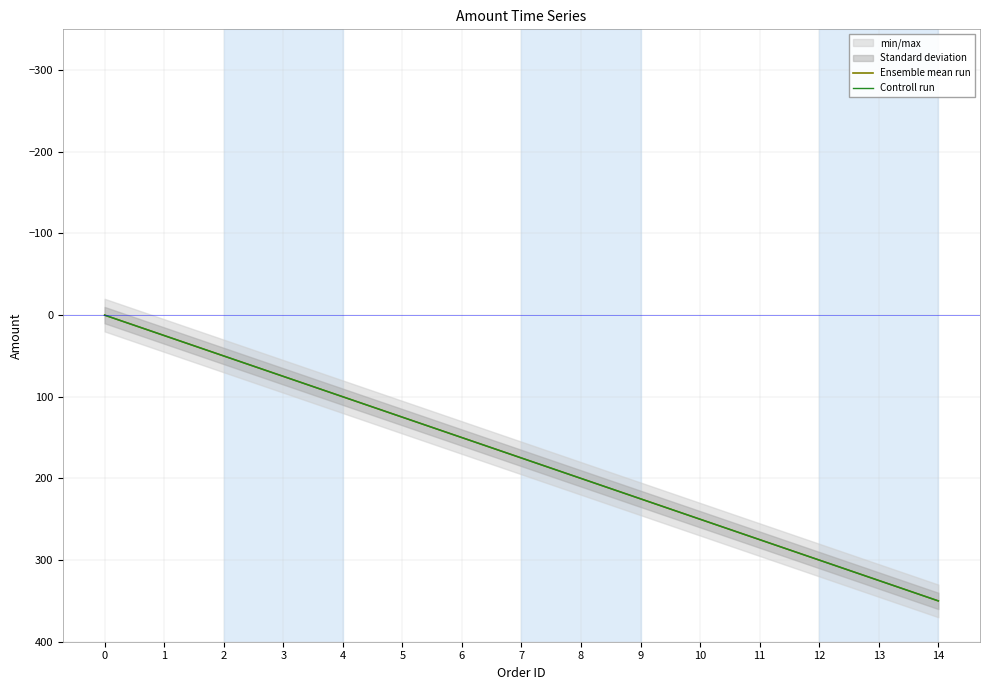

At which label does Ensemble mean run first exceed 175?

8